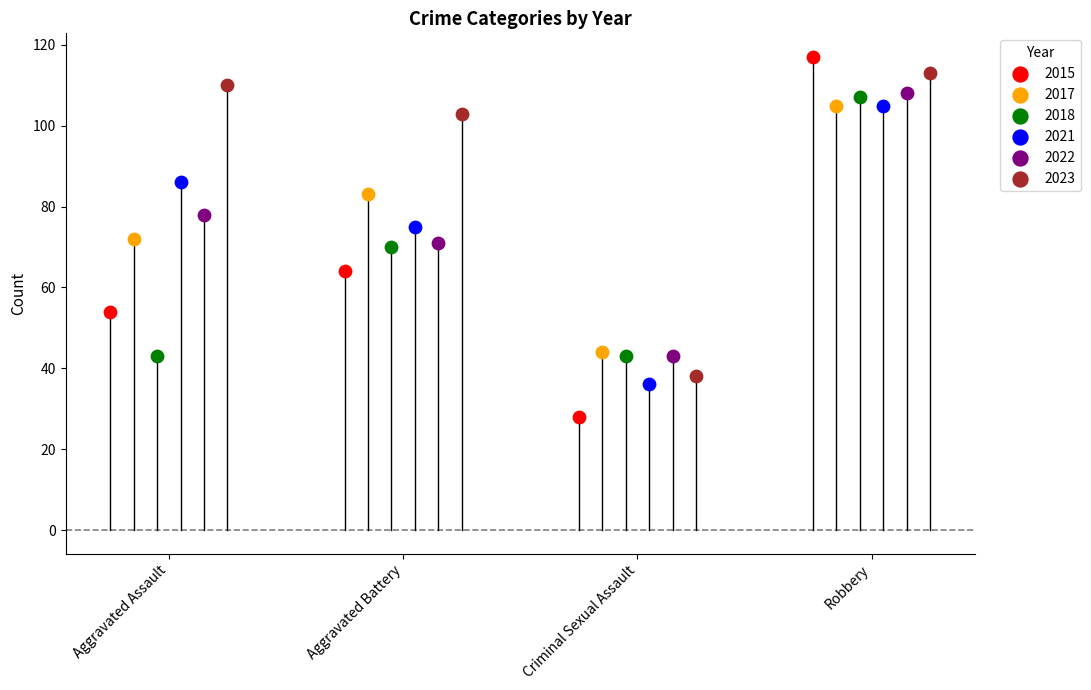

Which series reaches the minimum Y coordinate?

2015